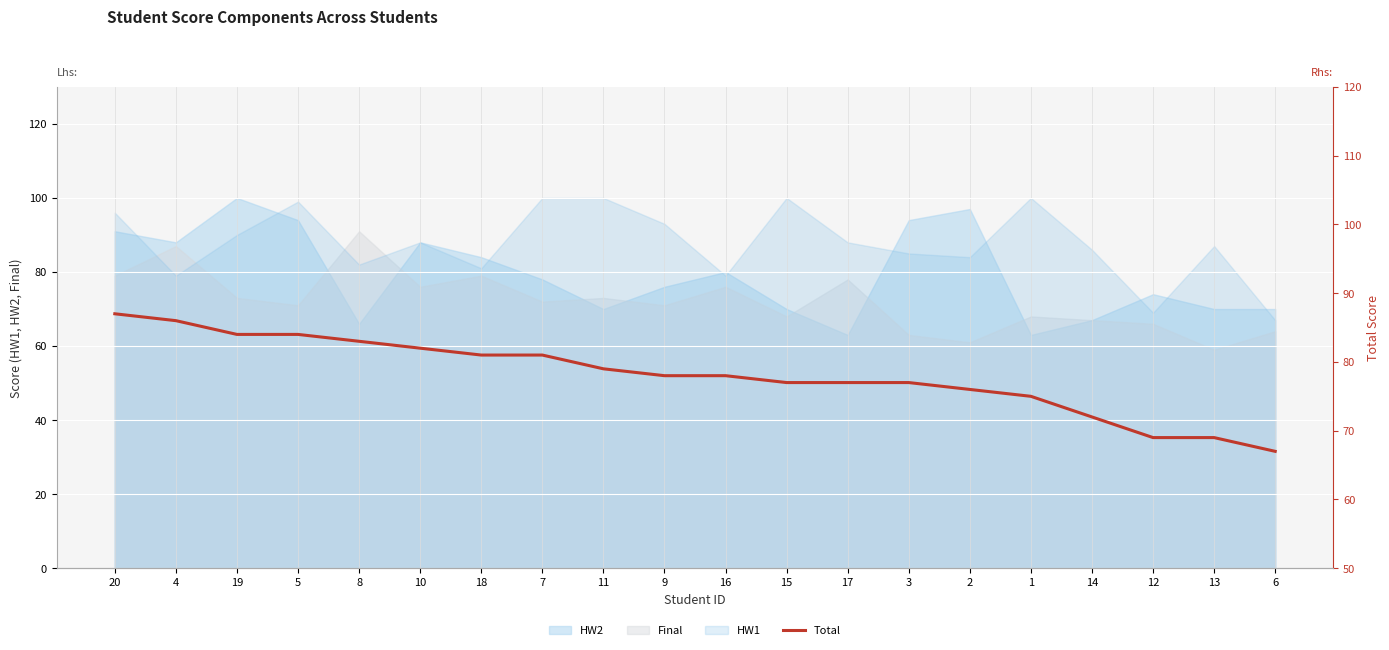

What is the ratio of the value at 14 to the value at 17?

0.9